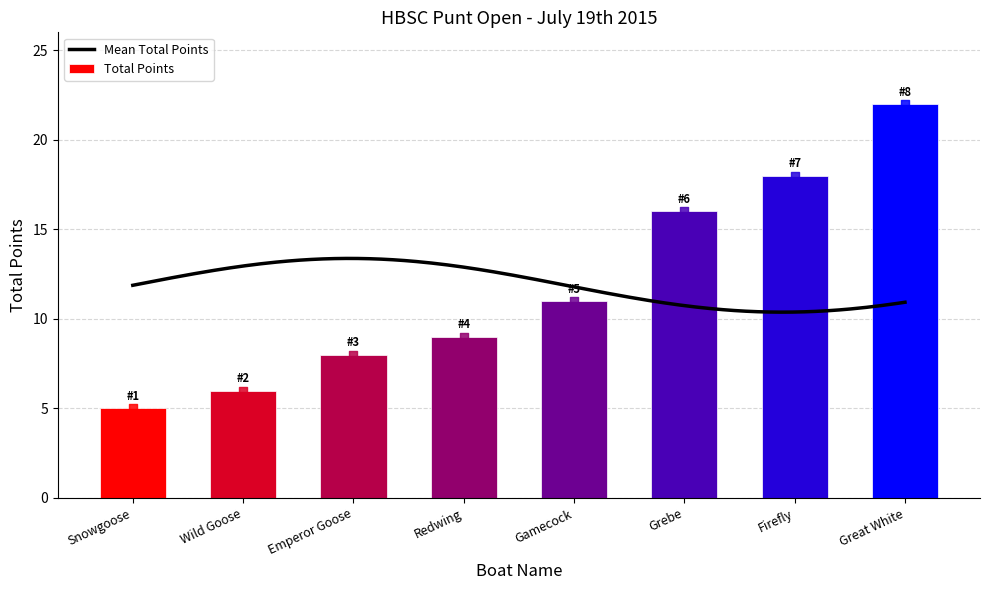

What is the change in value from Wild Goose to Grebe?

+10